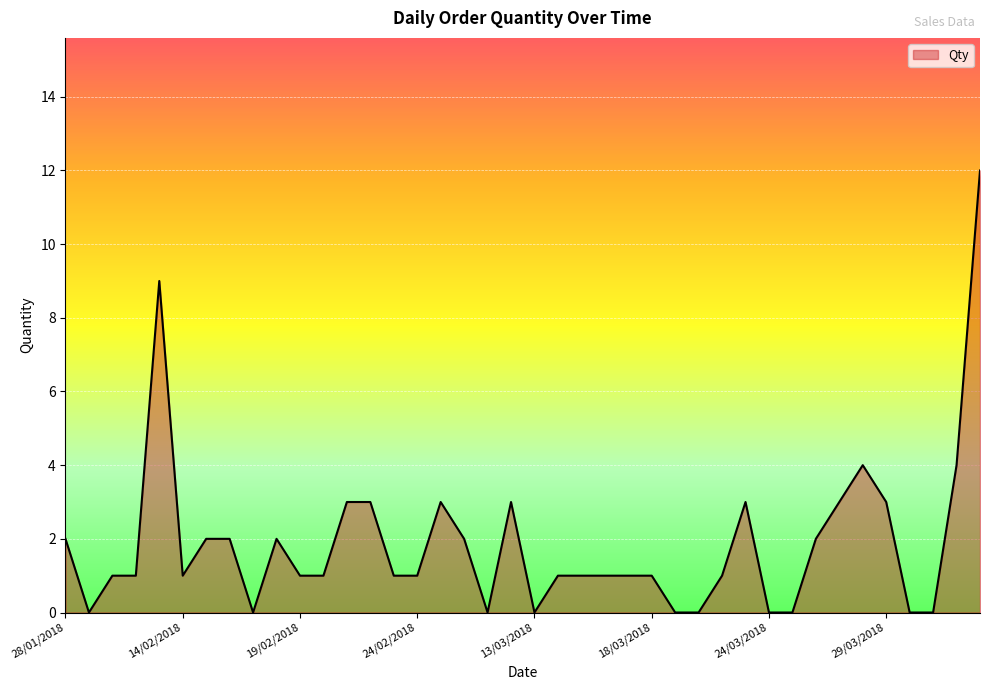

Reading left to right, what are all the values shown in this chart?

2	0	1	1	9	1	2	2	0	2	1	1	3	3	1	1	3	2	0	3	0	1	1	1	1	1	0	0	1	3	0	0	2	3	4	3	0	0	4	12